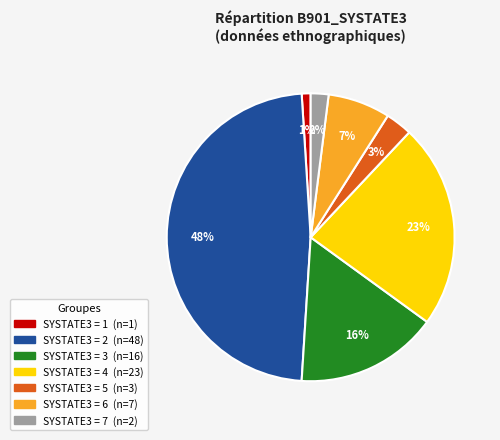

To the nearest percent, what is the difference between the largest and smallest slice percentages?

47%